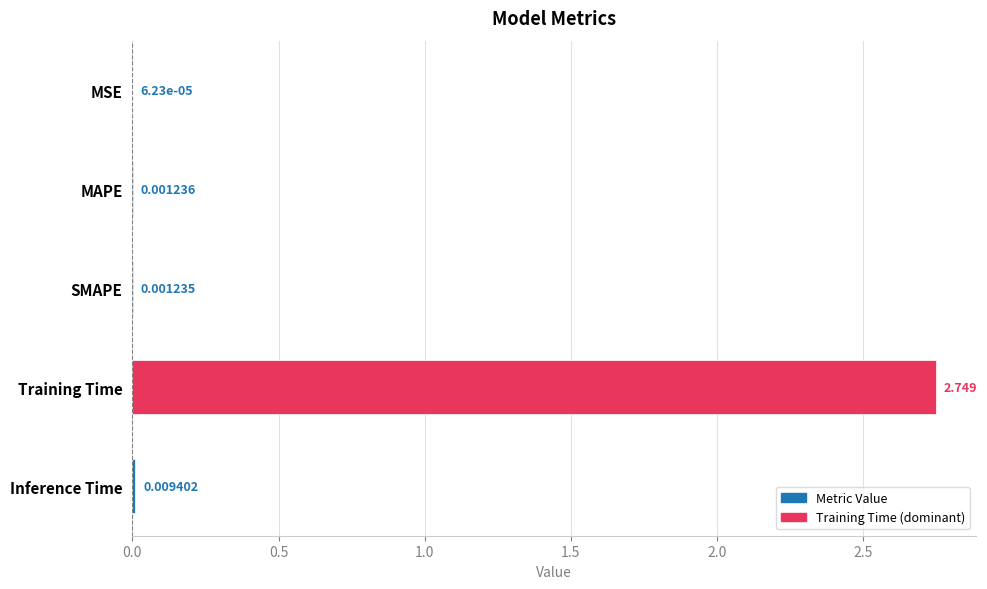

Where is the data nearest to the value 1?

Inference Time